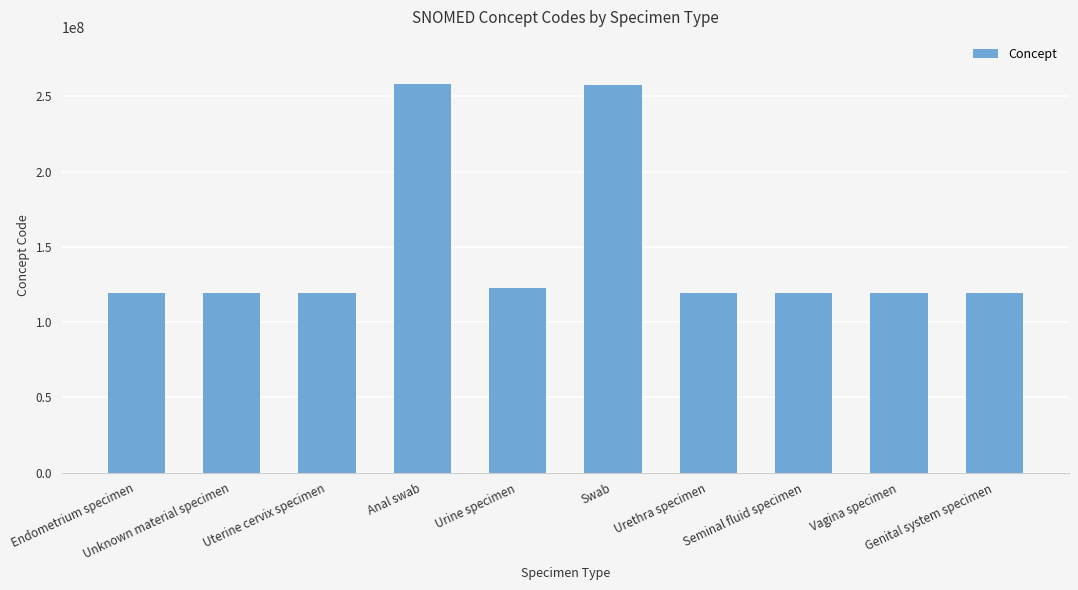

What is the value of the 10th bar from the left?

119344008